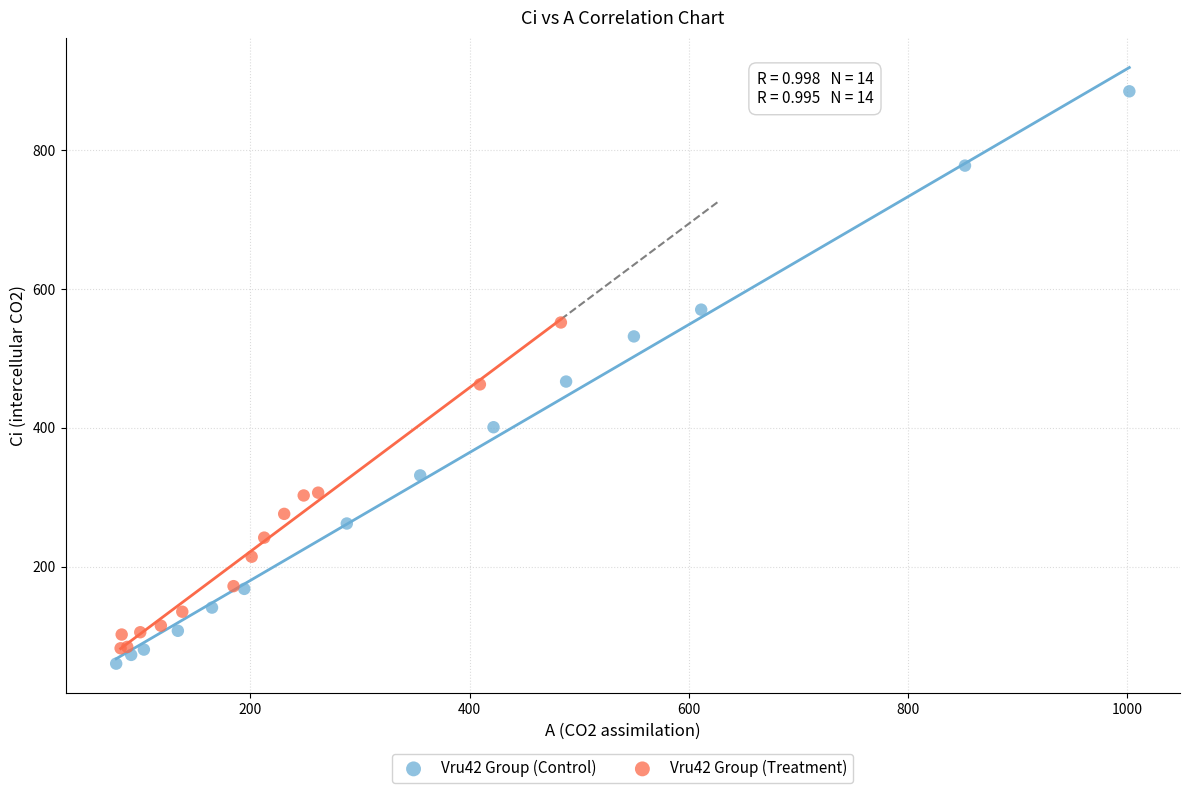

Which series reaches the maximum Y coordinate?

Vru42 Group (Control)